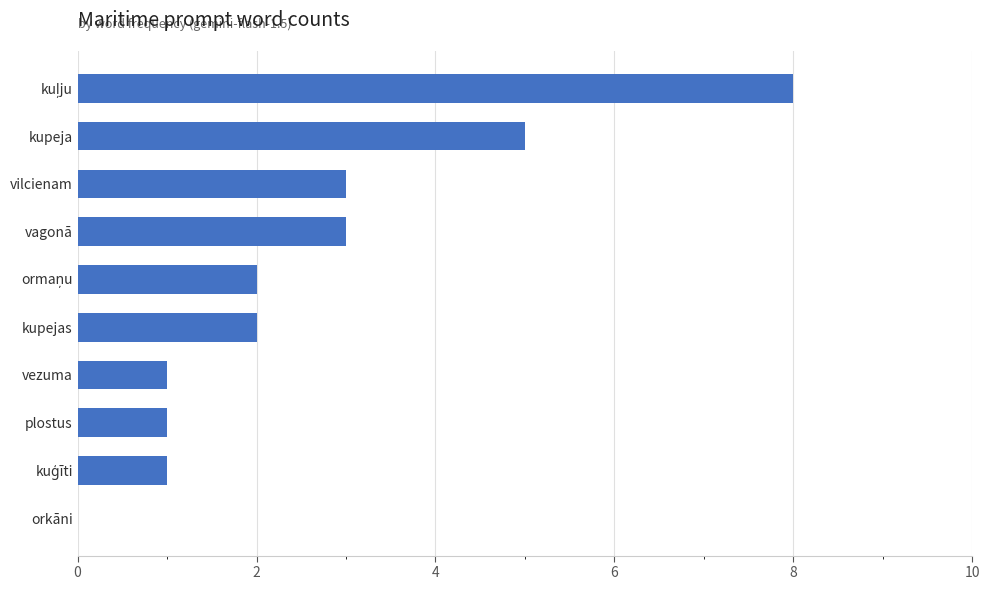

How many series are shown in this chart?

1